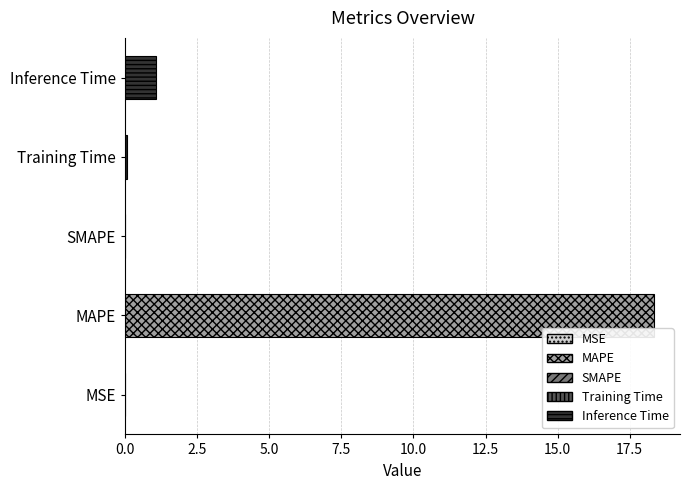

Where is the data nearest to the value 9?

Inference Time